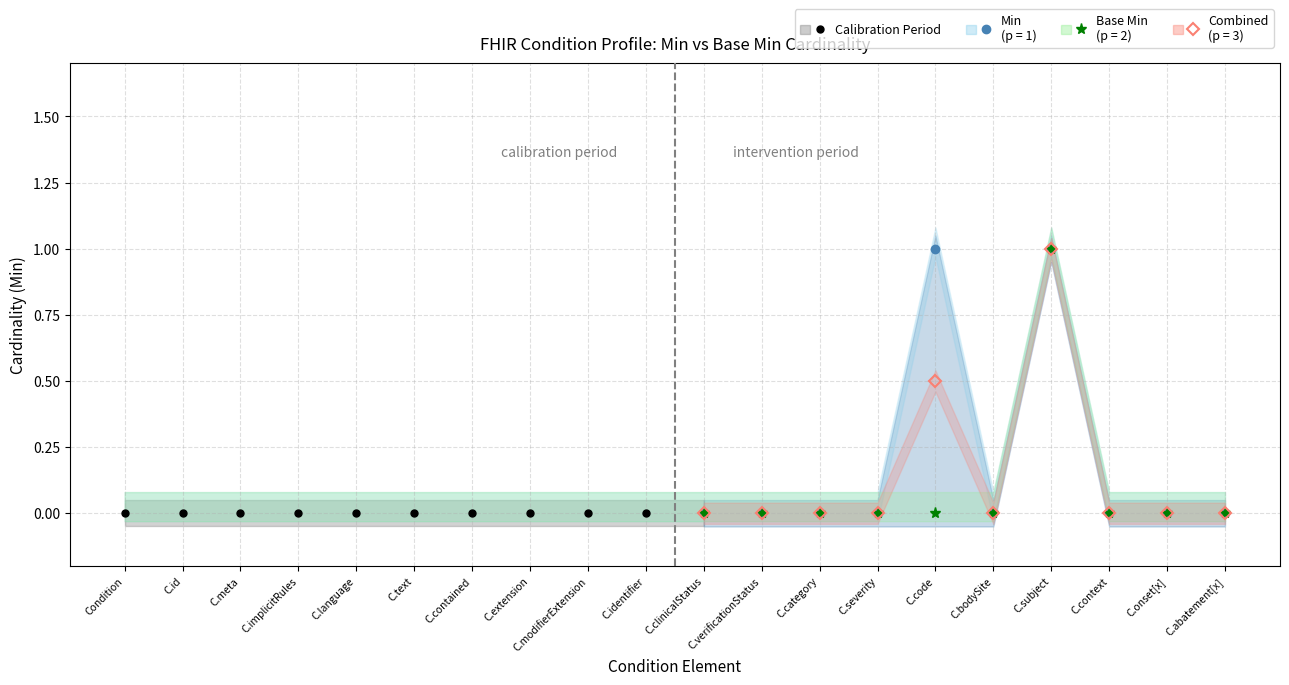

Rank the series at Condition.modifierExtension from highest to lowest value.

Min, Base Min